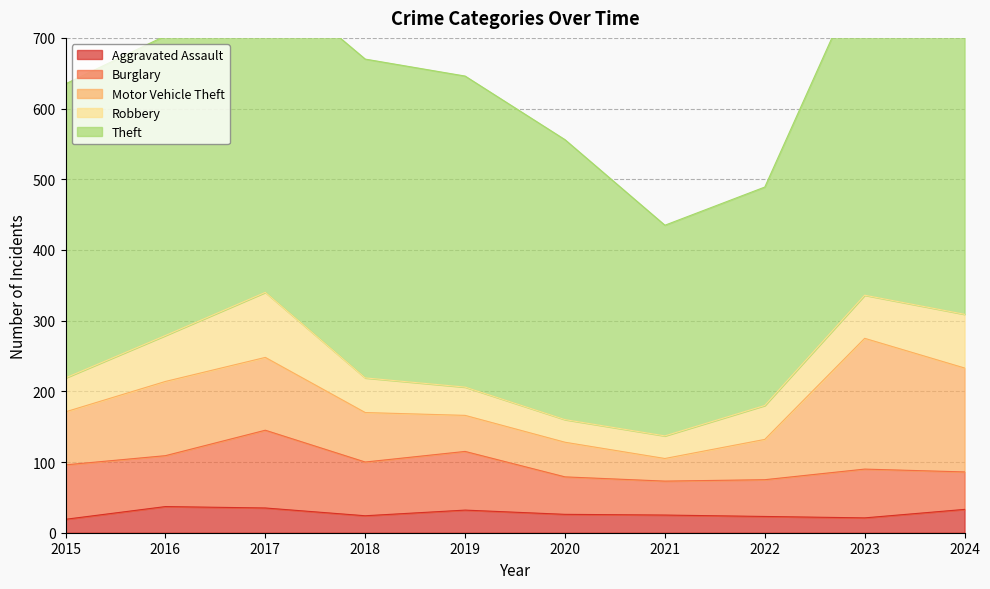

How many values in the Theft series are below 440?

5